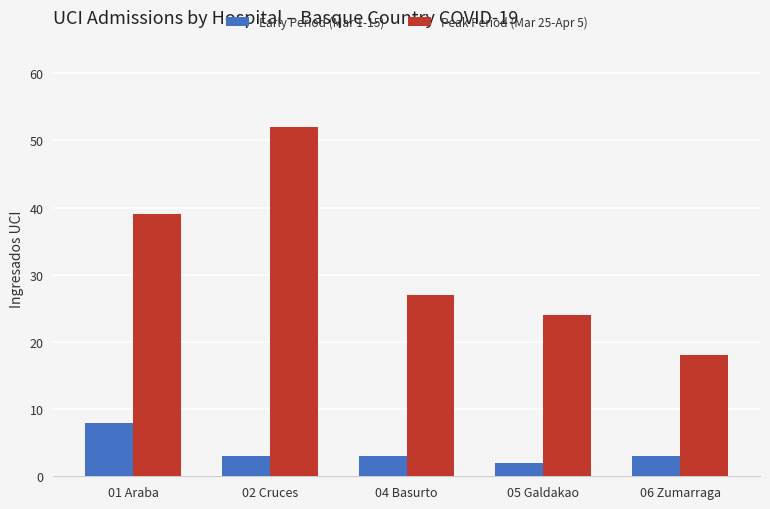

How many Early Period (Mar 1-15) values are between 3 and 4?

3